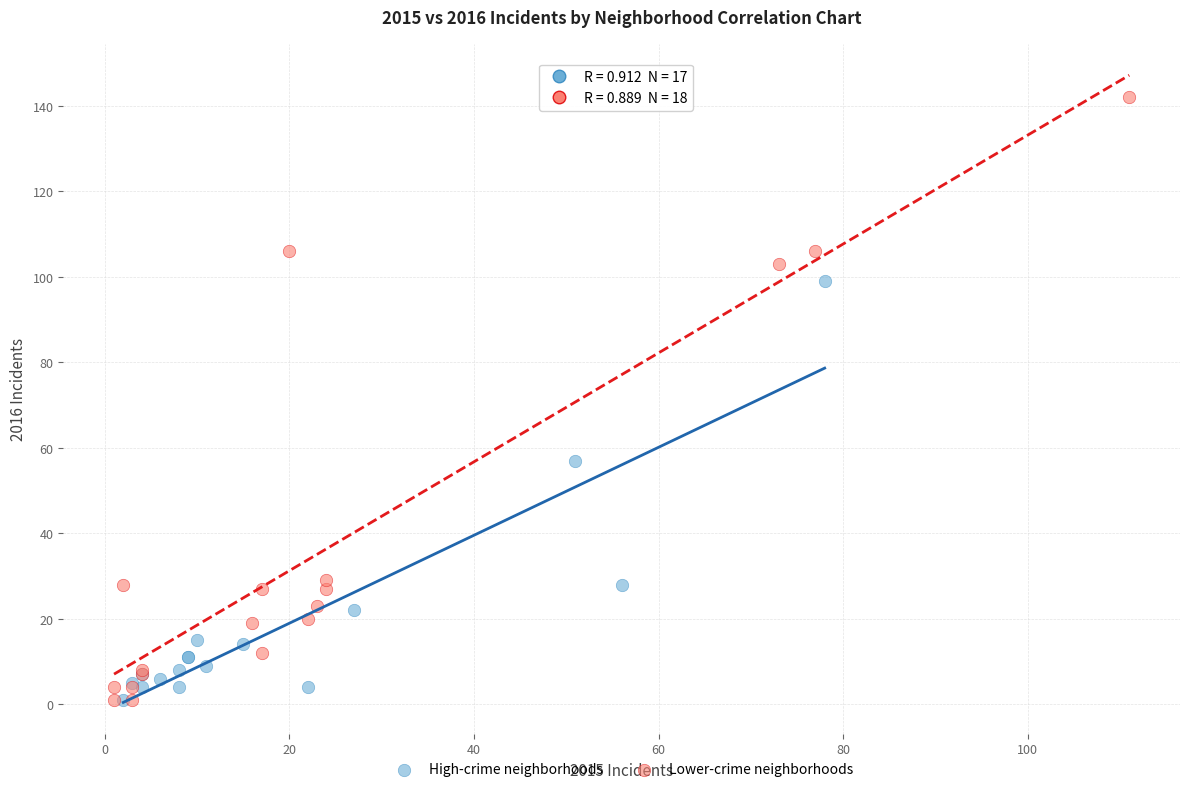

What are all the series names shown in the legend?

High-crime neighborhoods, Lower-crime neighborhoods